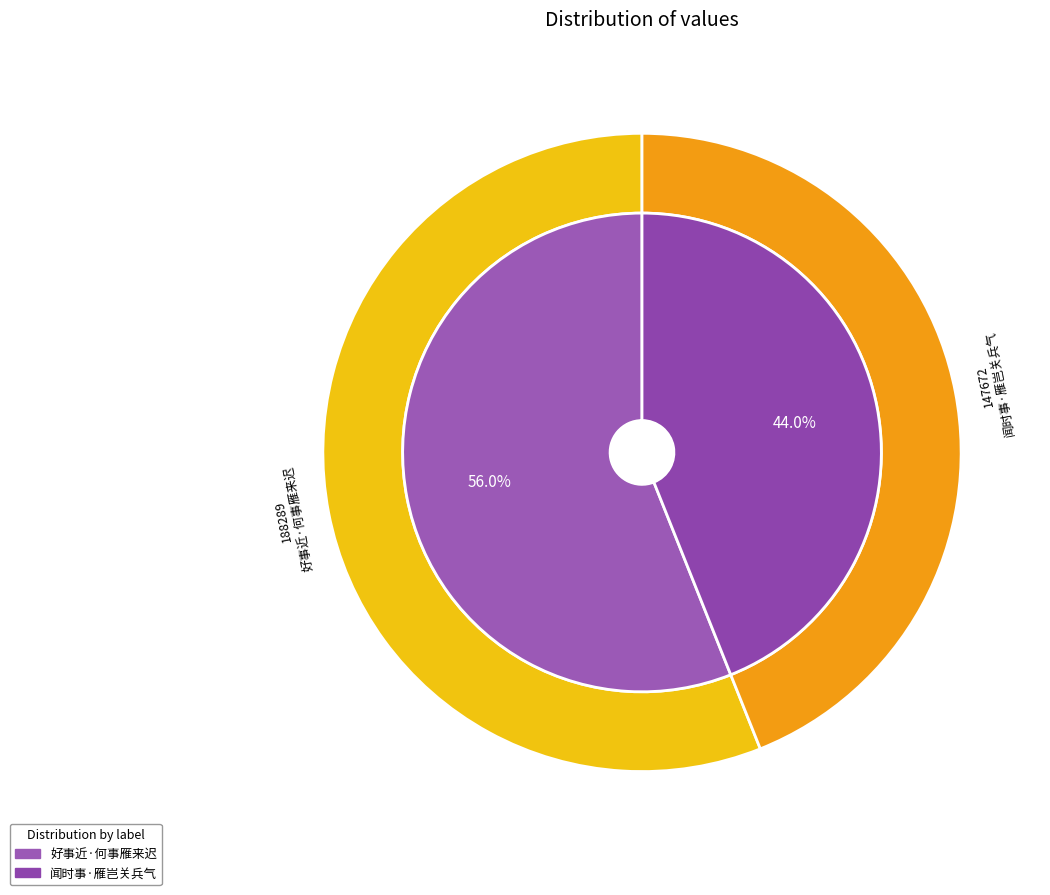

What is the ratio of the value at 好事近·何事雁来迟 to the value at 闻时事·雁岂关兵气?

1.3